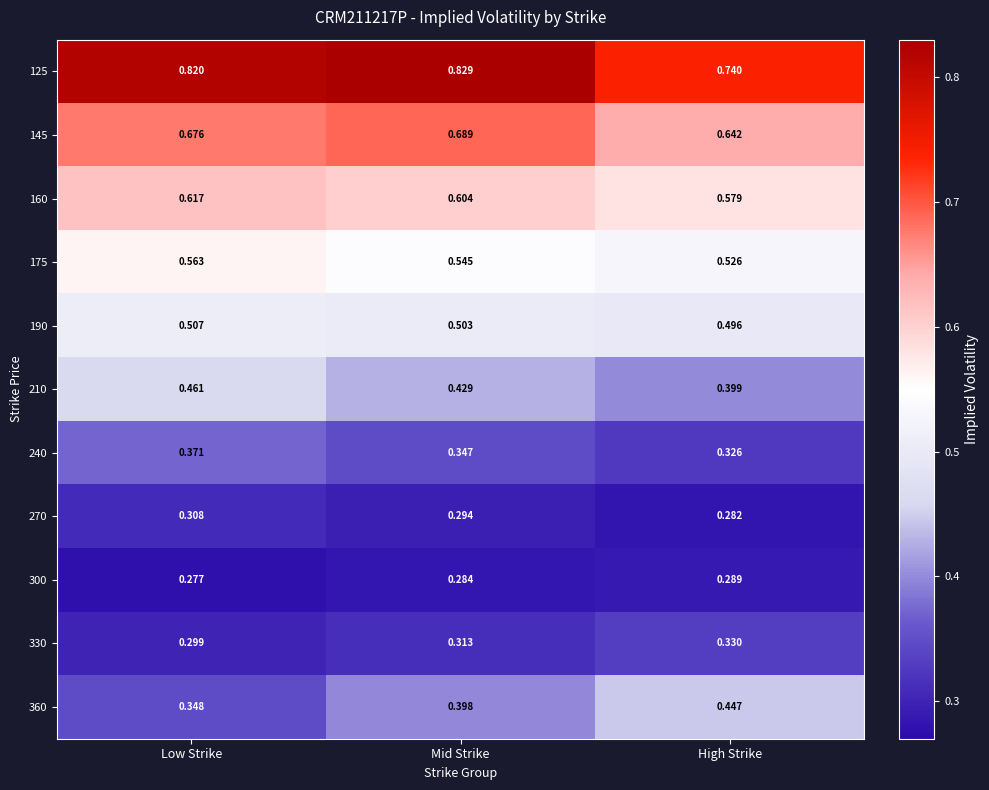

Between Low Strike and High Strike, which series saw the biggest shift?

360